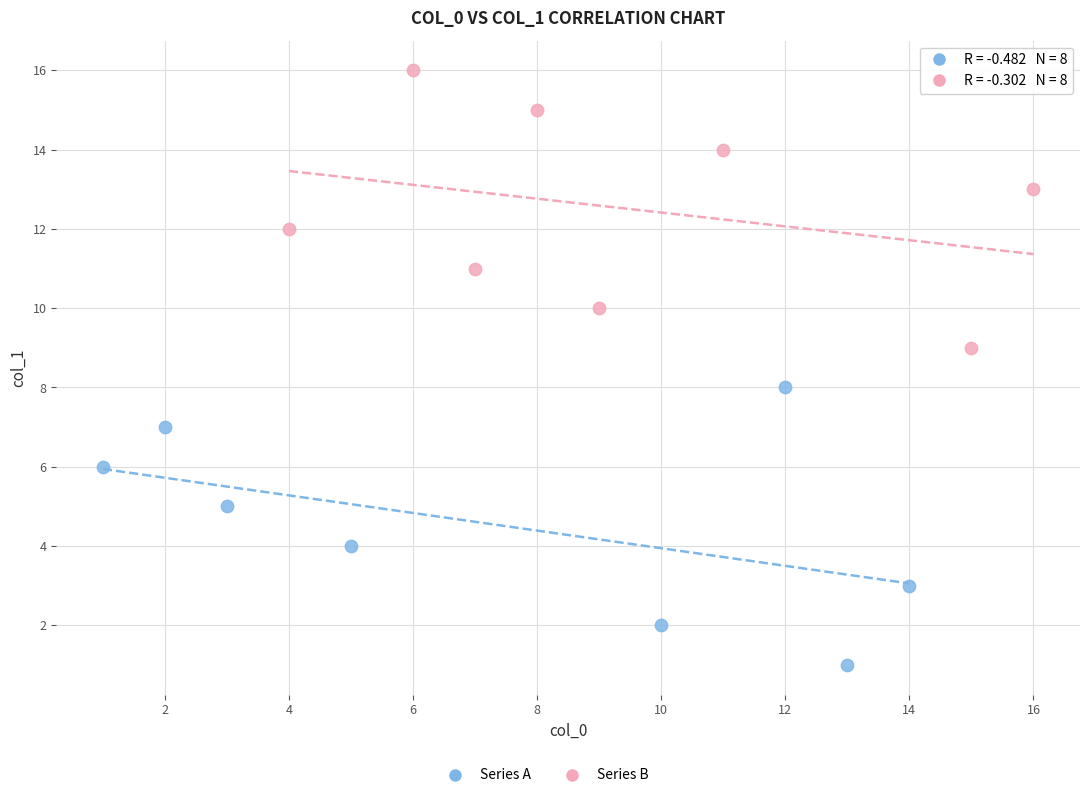

Which series contains the lowest Y value?

Series A